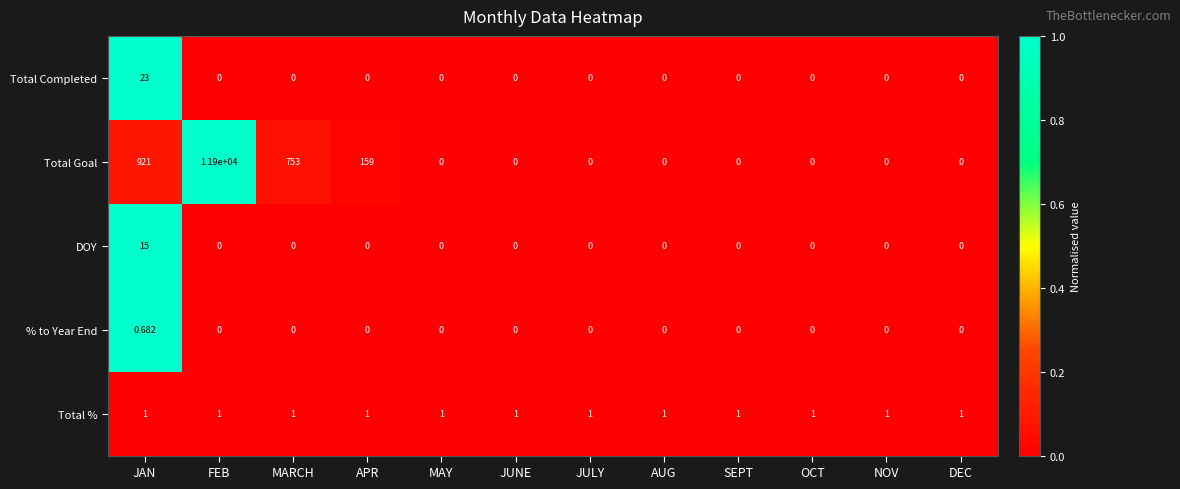

At which category is the sum across all series the highest?

FEB